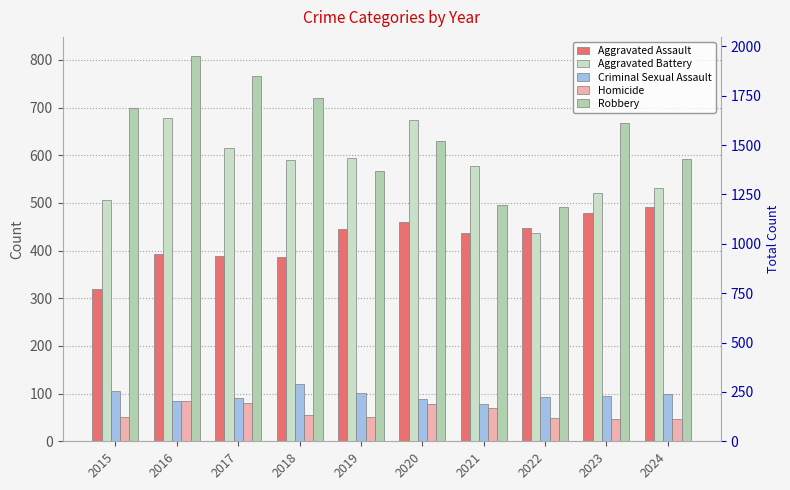

Does the chart contain stacked bars?

No